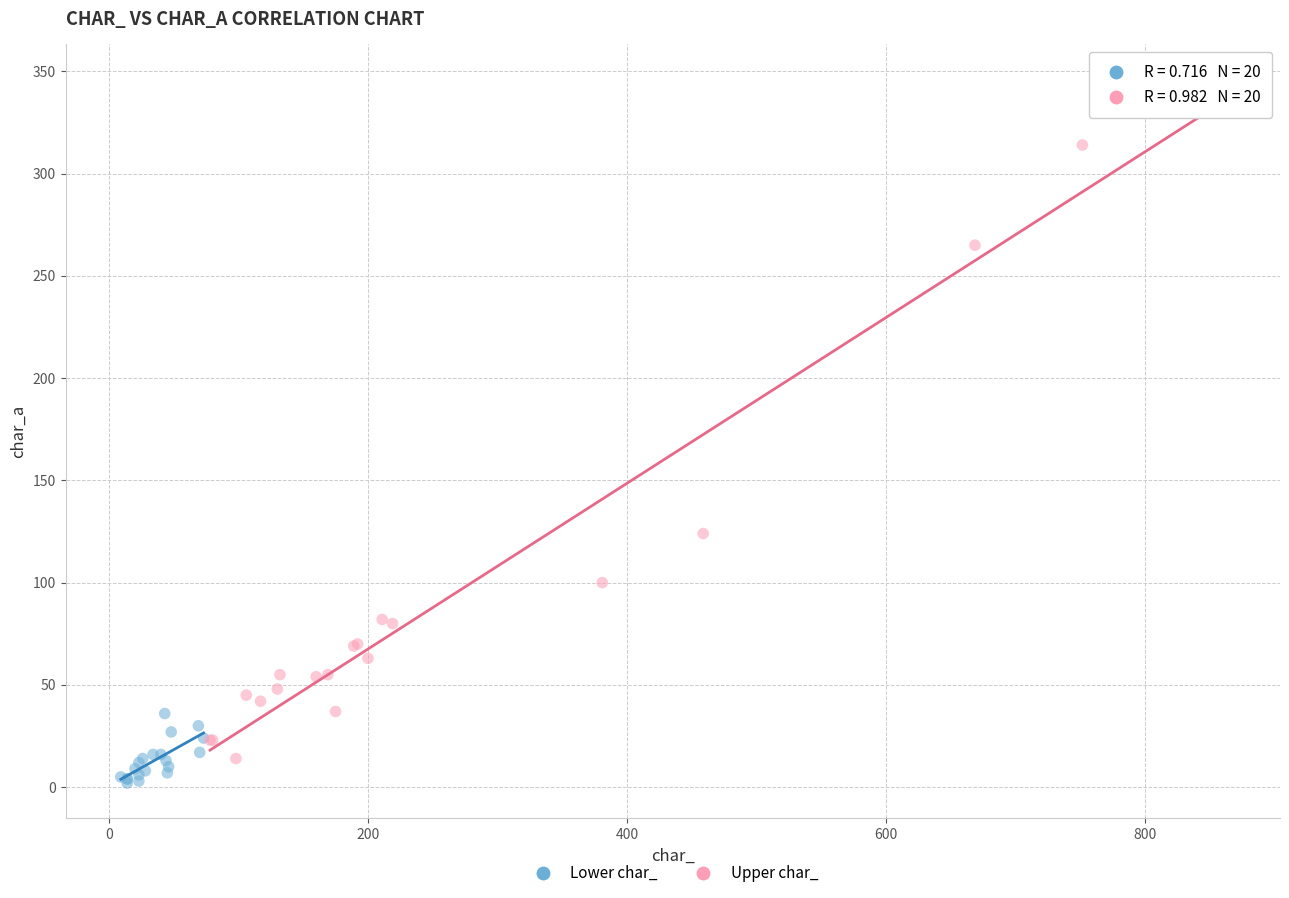

Which series reaches the maximum Y coordinate?

Upper char_